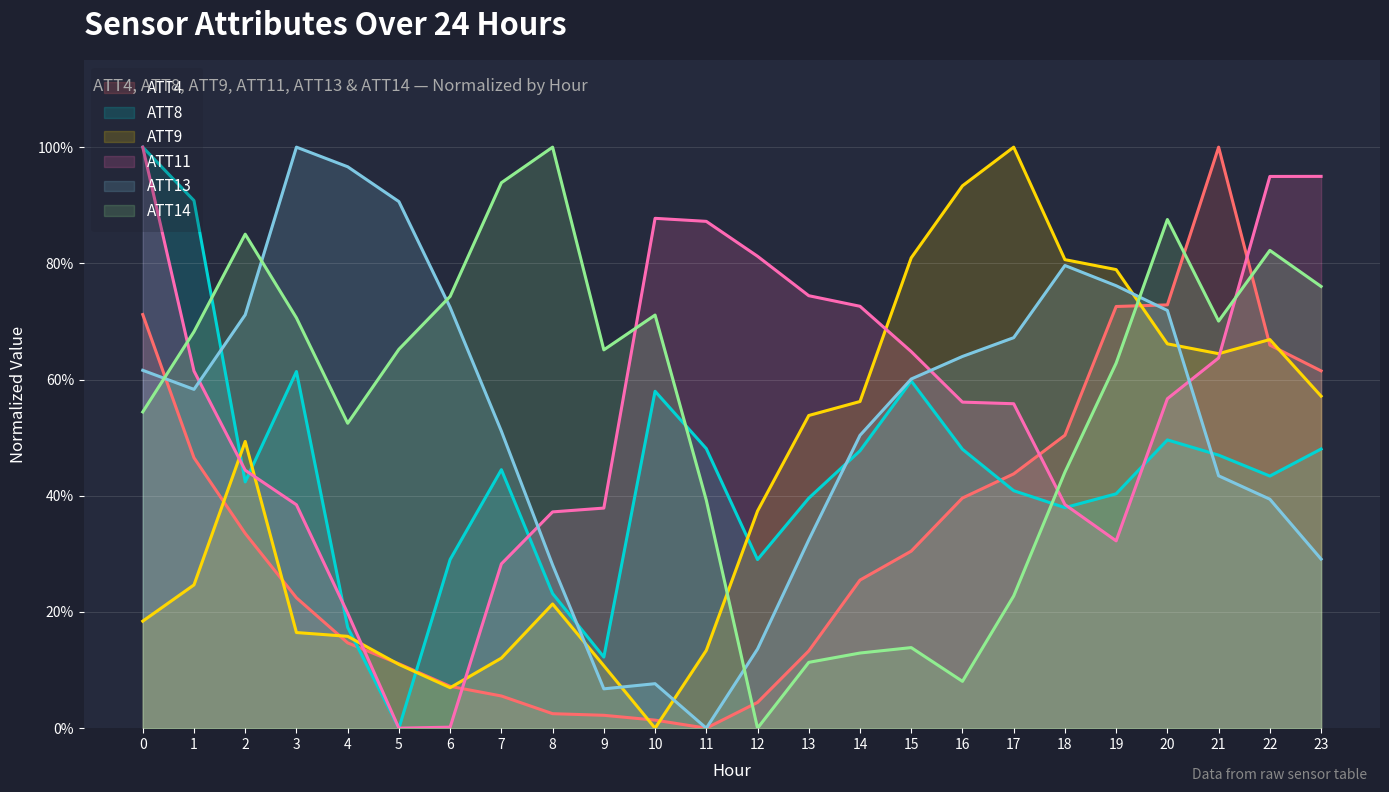

How many intersections are there between ATT11 and ATT9?

6